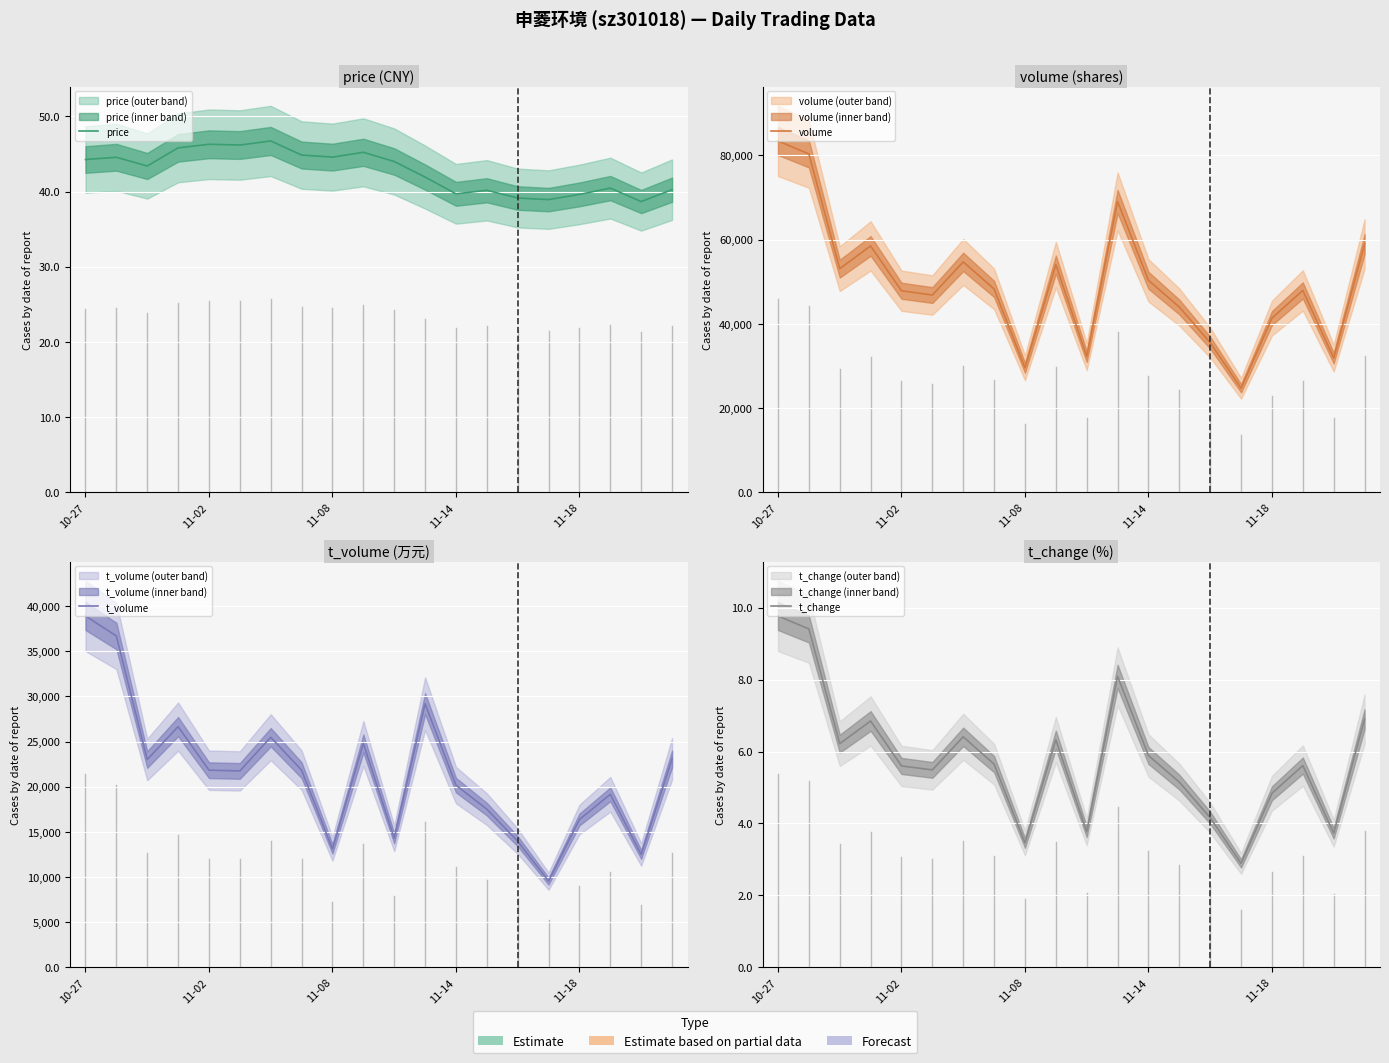

What is the value of the volume point at the 1st from the left?

83426.0